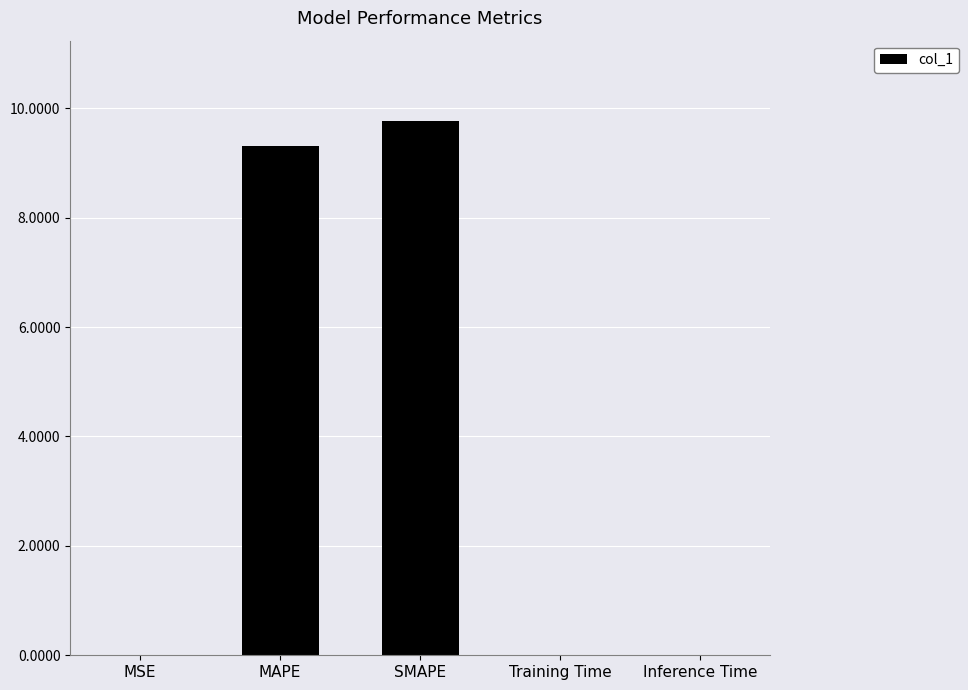

True or false: the data shows 9.3 at MAPE.

True